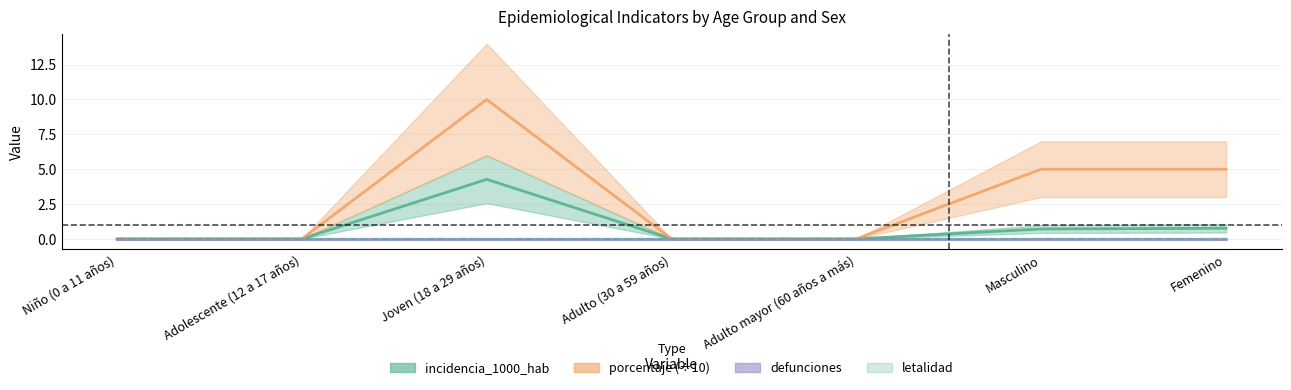

At how many categories does at least one series exceed 7?

1